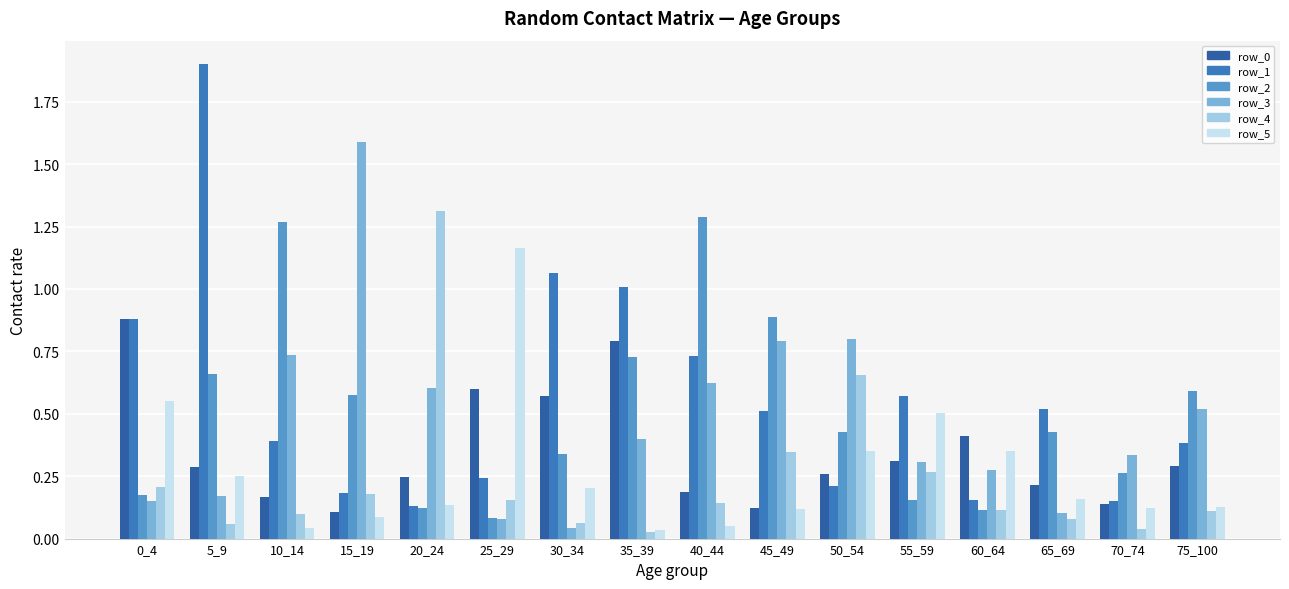

What is the difference between the highest and lowest values at 15_19?

1.5